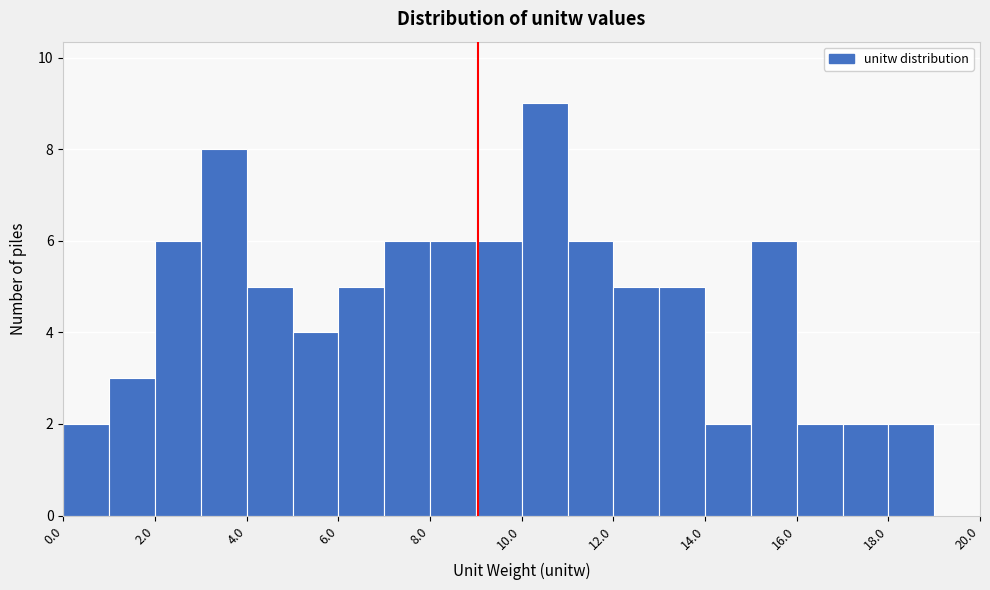

Reading left to right, transcribe this chart: for each bar, give the range it covers on the x-axis and its height. The values are not printed on the chart, so give them approximately, as read against the axis.

0 to 1: 2
1 to 2: 3
2 to 3: 6
3 to 4: 8
4 to 5: 5
5 to 6: 4
6 to 7: 5
7 to 8: 6
8 to 9: 6
9 to 10: 6
10 to 11: 9
11 to 12: 6
12 to 13: 5
13 to 14: 5
14 to 15: 2
15 to 16: 6
16 to 17: 2
17 to 18: 2
18 to 19: 2
19 to 20: 0